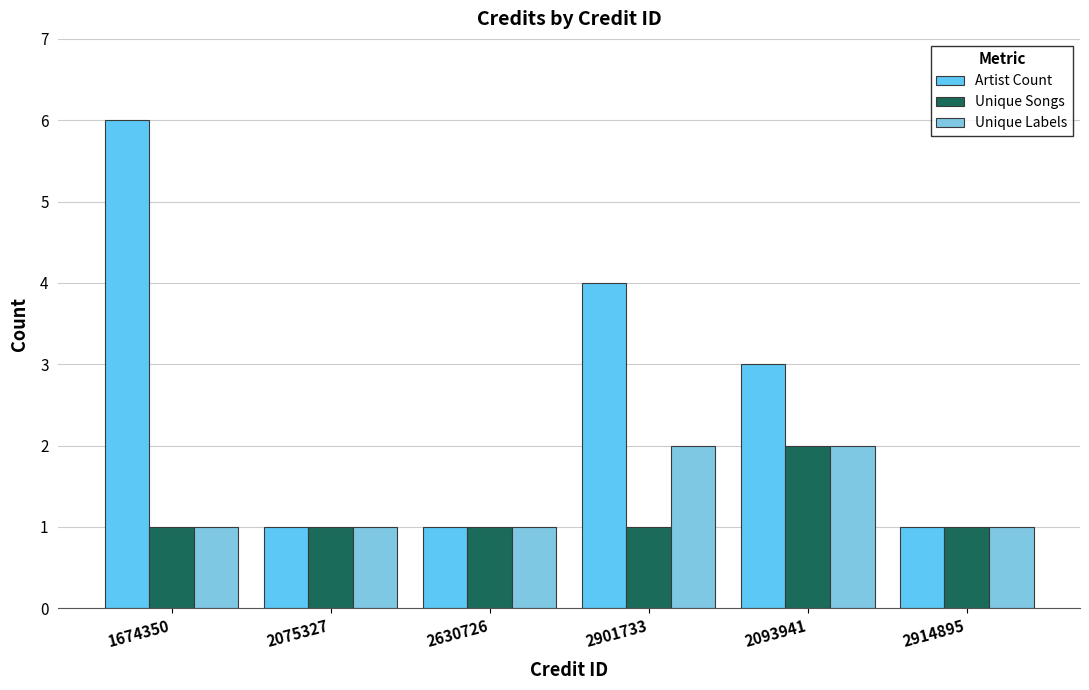

What is the sum of the Artist Count values at 2901733 and 1674350?

10